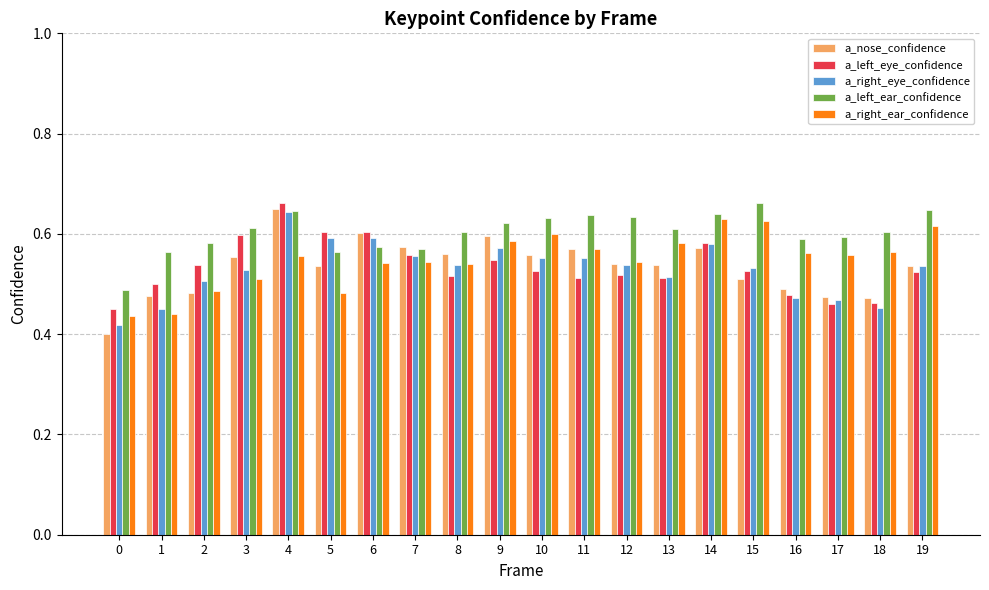

At which category is the sum across all series the highest?

4